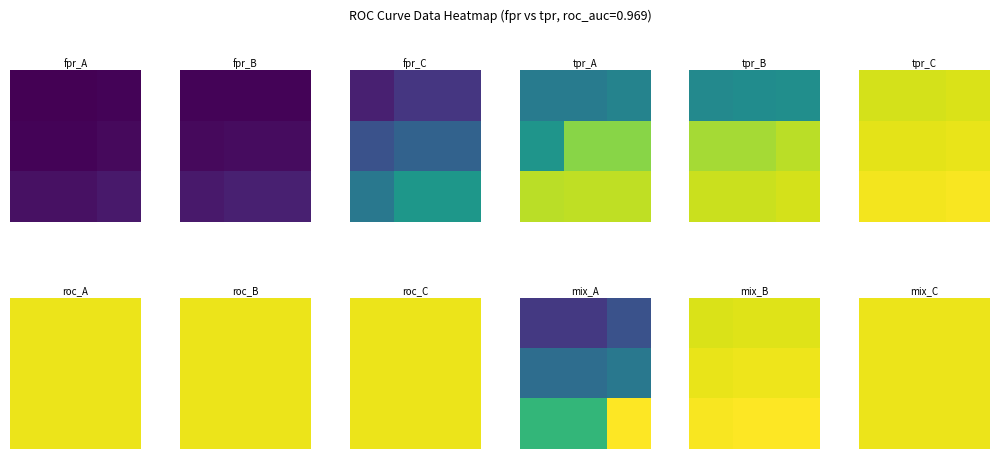

Which series changed the most between 23 and 32?

fpr